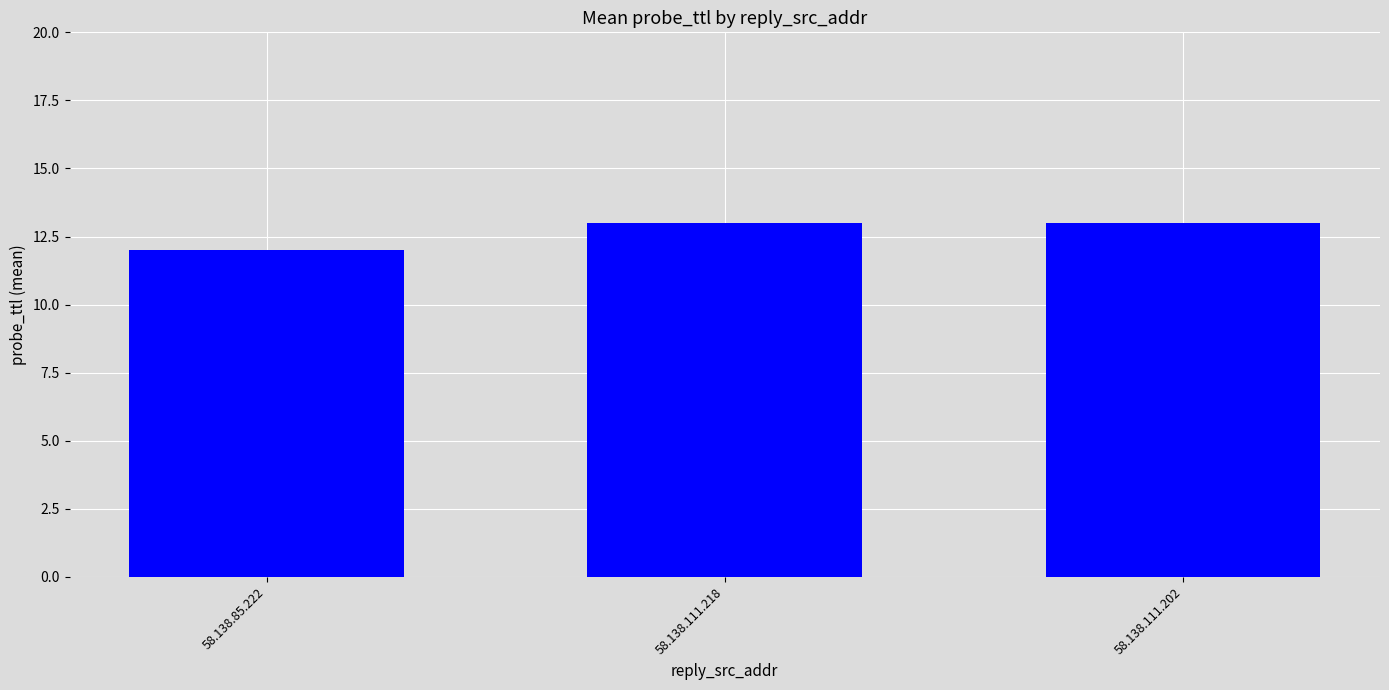

What is the label of the 2nd bar from the left?

58.138.111.218